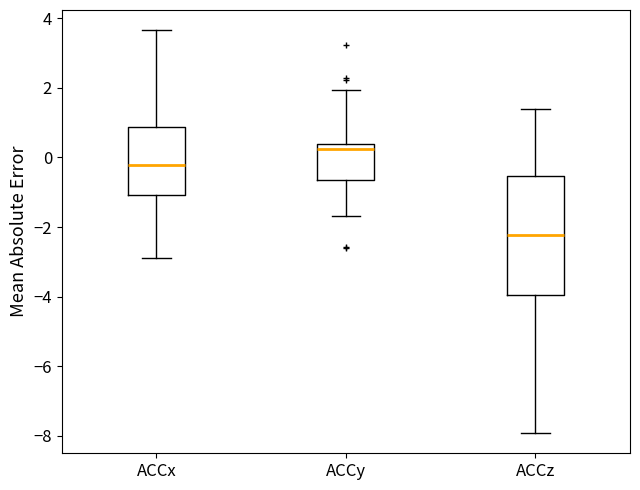

Reading left to right, read every box against the y-axis: the position of its median line, the range the box covers, and the ends of its whiskers. The values are not printed on the chart, so give them approximately, as read against the axis.

ACCx: median -0.2, box -1.0 to 0.8, whiskers -2.8 to 3.6
ACCy: median 0.2, box -0.6 to 0.4, whiskers -1.6 to 2.0
ACCz: median -2.2, box -4.0 to -0.6, whiskers -8.0 to 1.4